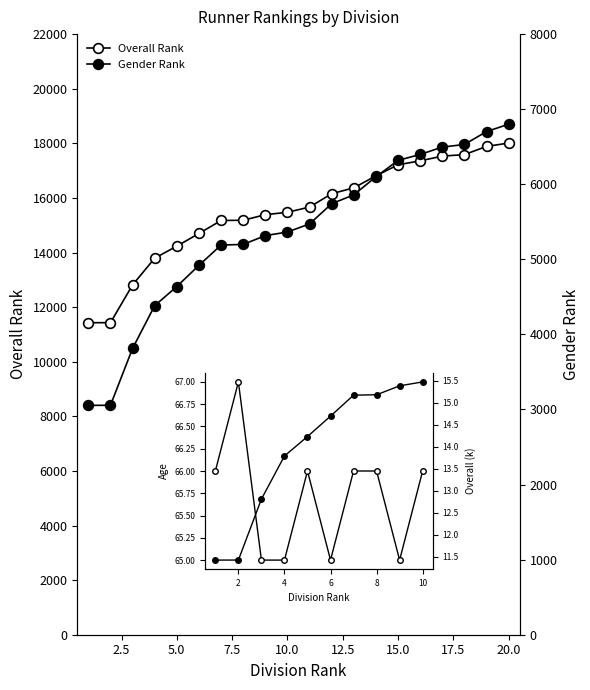

Does the chart display data point markers on the line(s)?

Yes